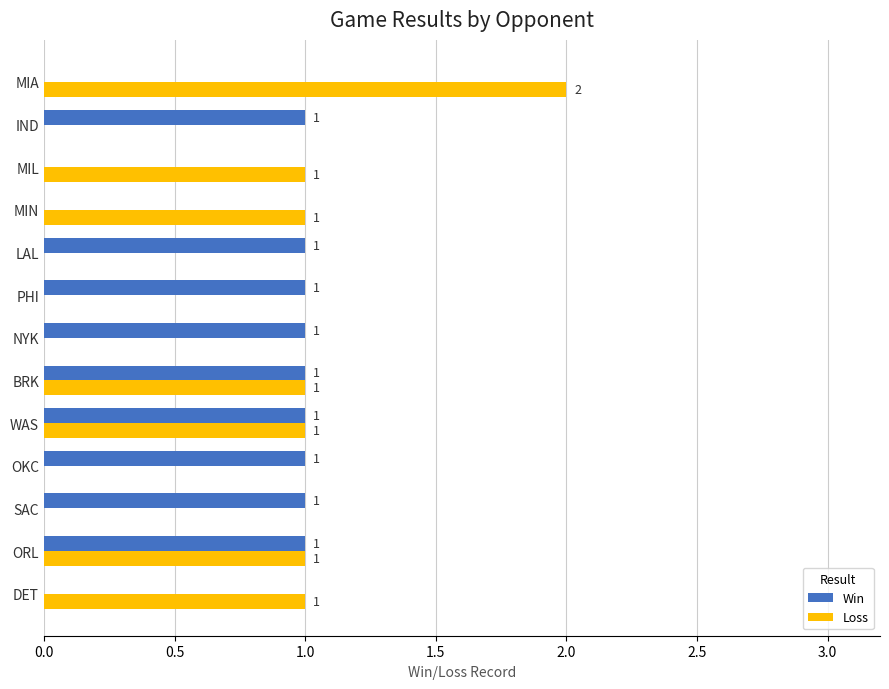

The Win series shows 0 at BRK. True or false?

False